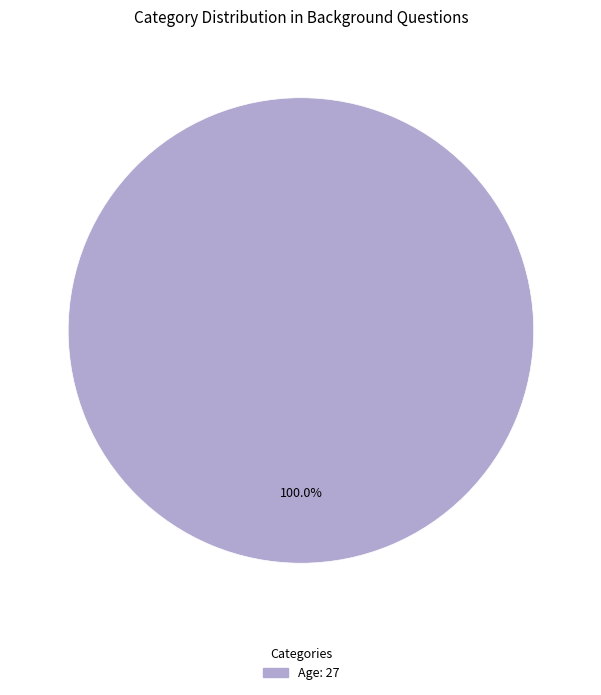

Is there any slice that represents more than half of the pie?

Yes